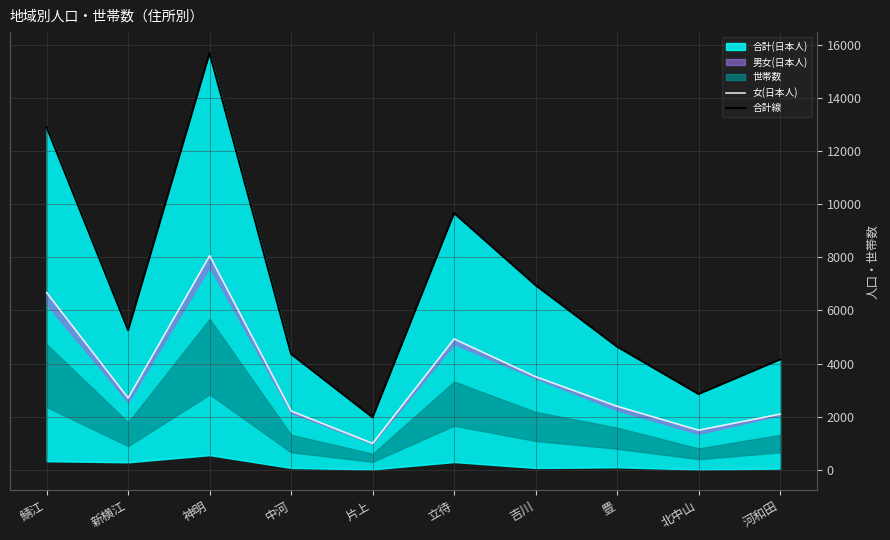

Which series has the largest total across all categories?

合計線